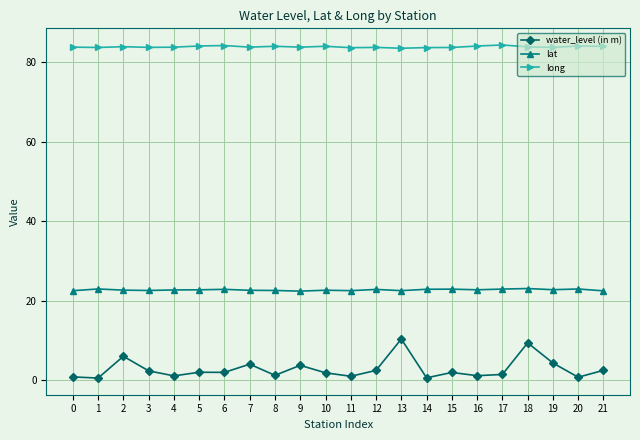

List the series in order of their overall mean, highest first.

long, lat, water_level (in m)